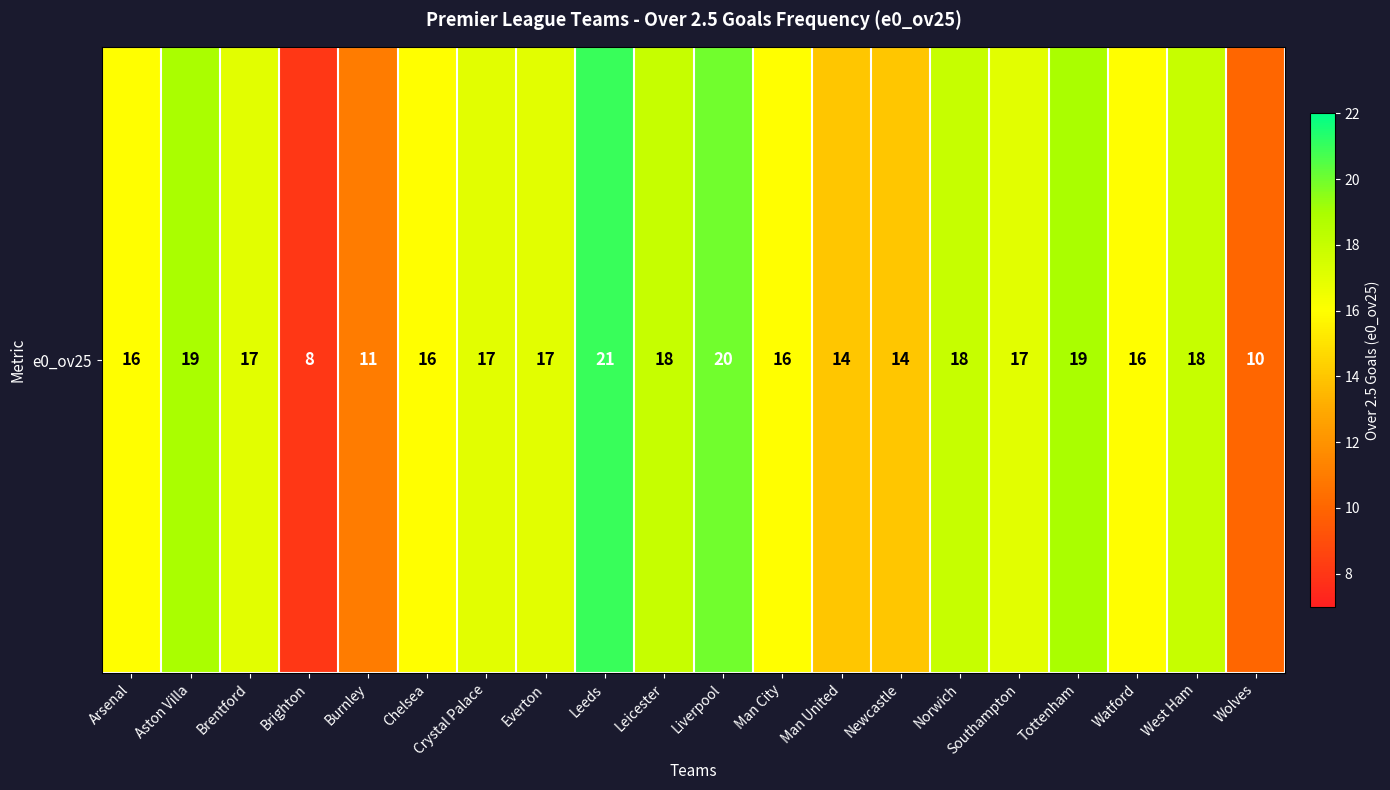

The value at Man United is 5. True or false?

False